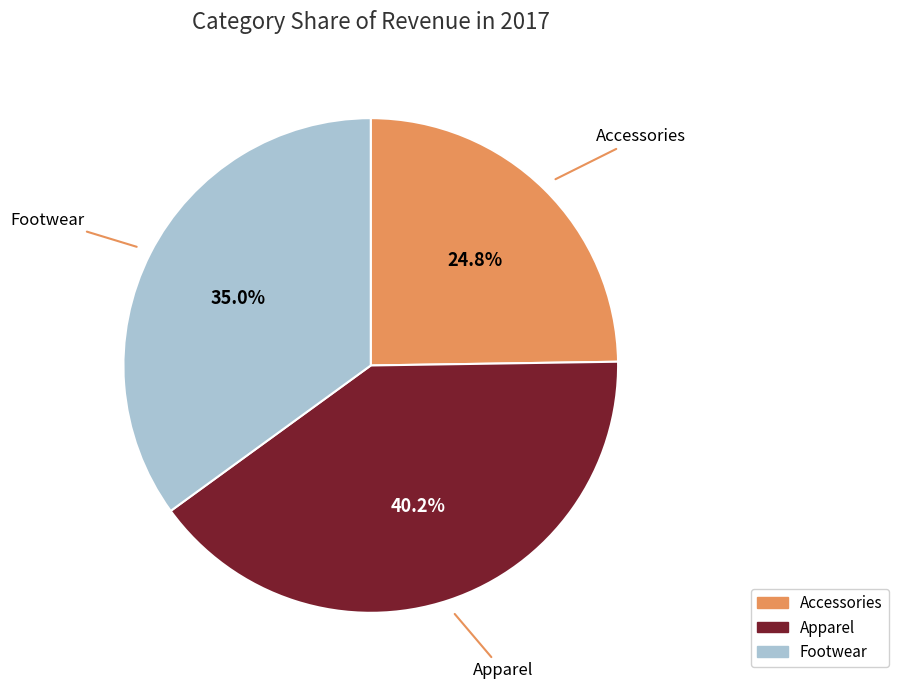

How many segments does this pie chart have?

3